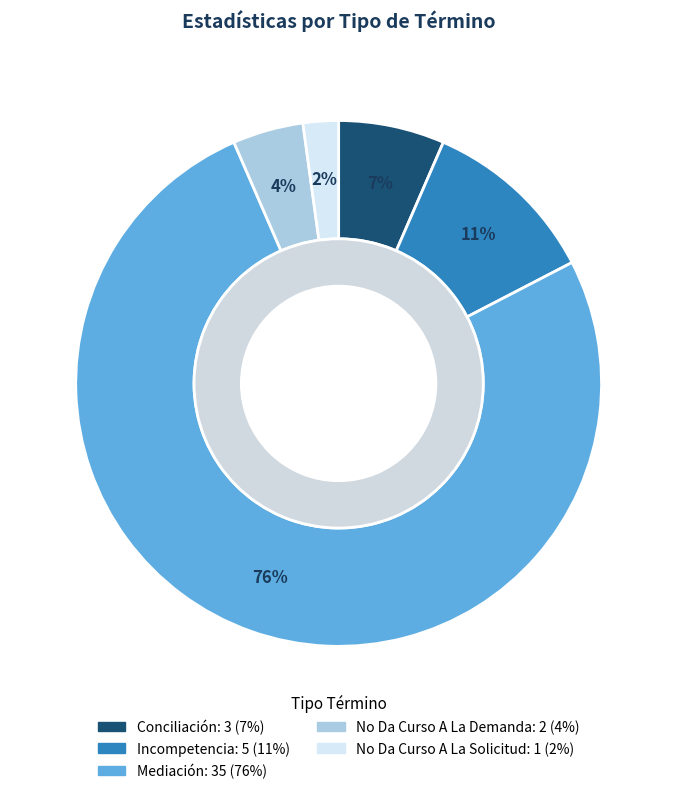

Approximately how many times larger is the value at No Da Curso A La Solicitud compared to Incompetencia?

0.2